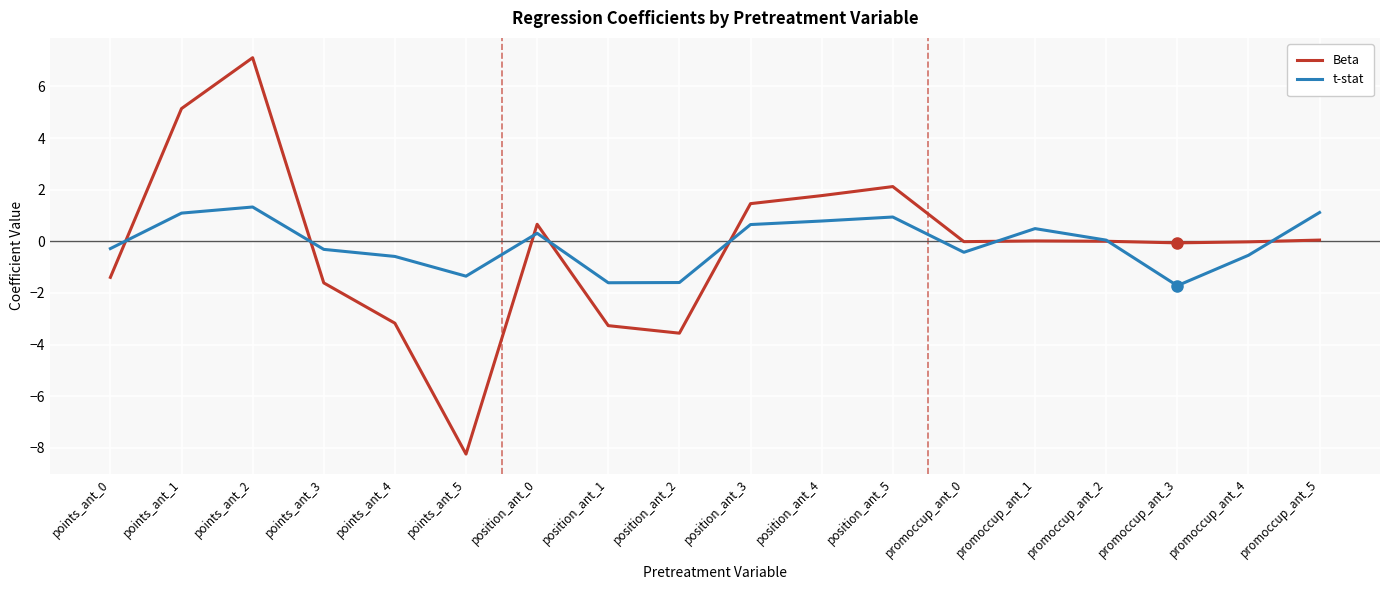

At which category does t-stat reach its first local peak?

points_ant_2